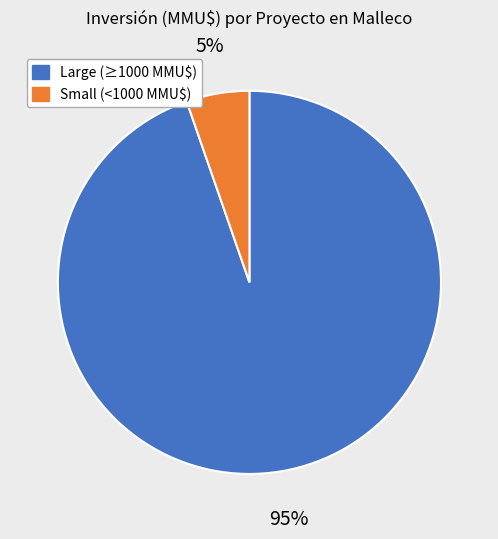

To the nearest percent, what is the average slice percentage?

50%